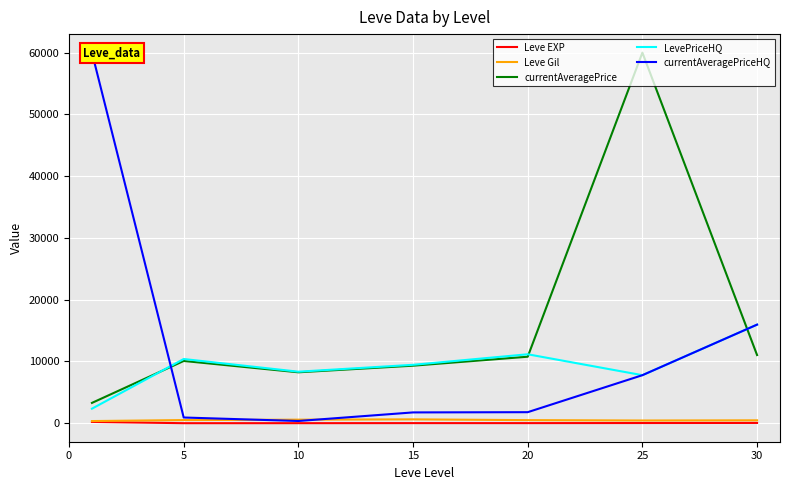

How many series are shown in this chart?

5